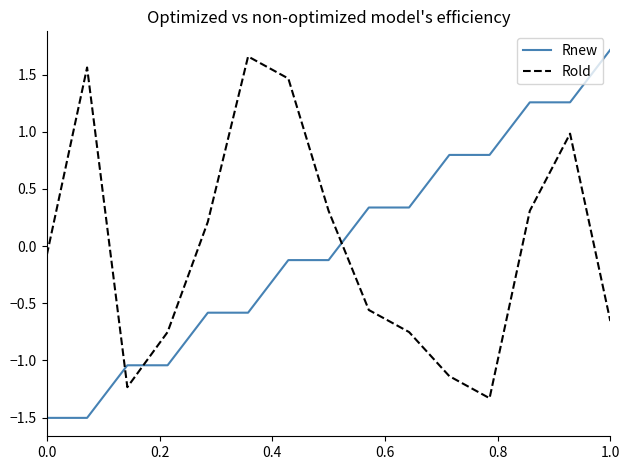

What is the difference between the maximum and minimum values in the Rold series?

3.0